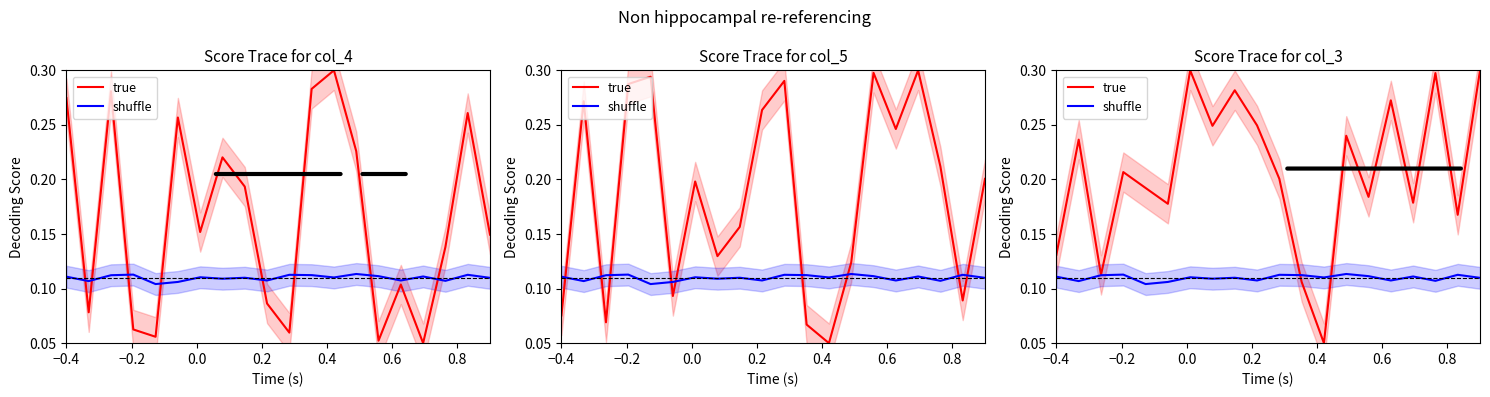

Is the value of true at 13 greater than the value of shuffle at 10?

Yes